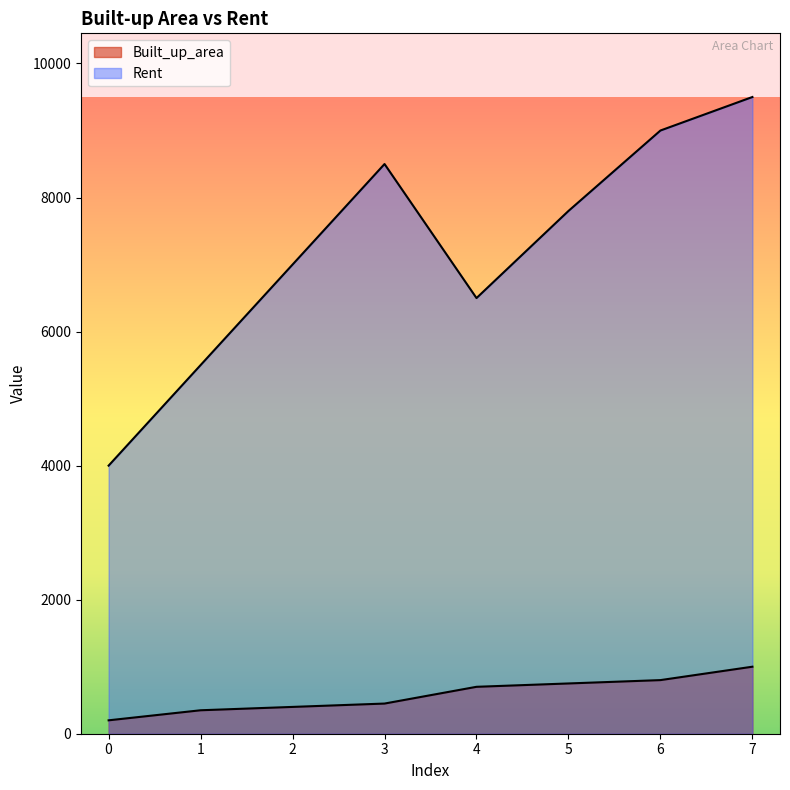

The Rent series shows 4000 at 0. True or false?

True